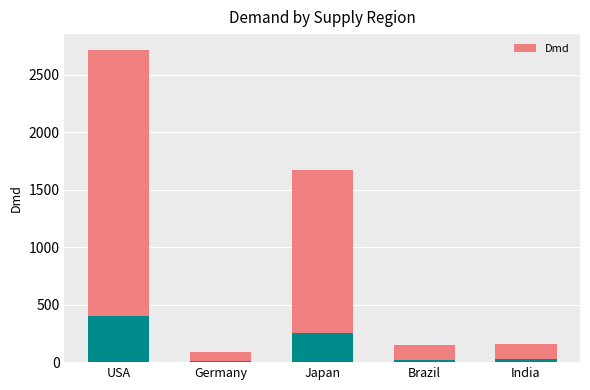

List the labels in order of value, smallest first.

Germany, Brazil, India, Japan, USA